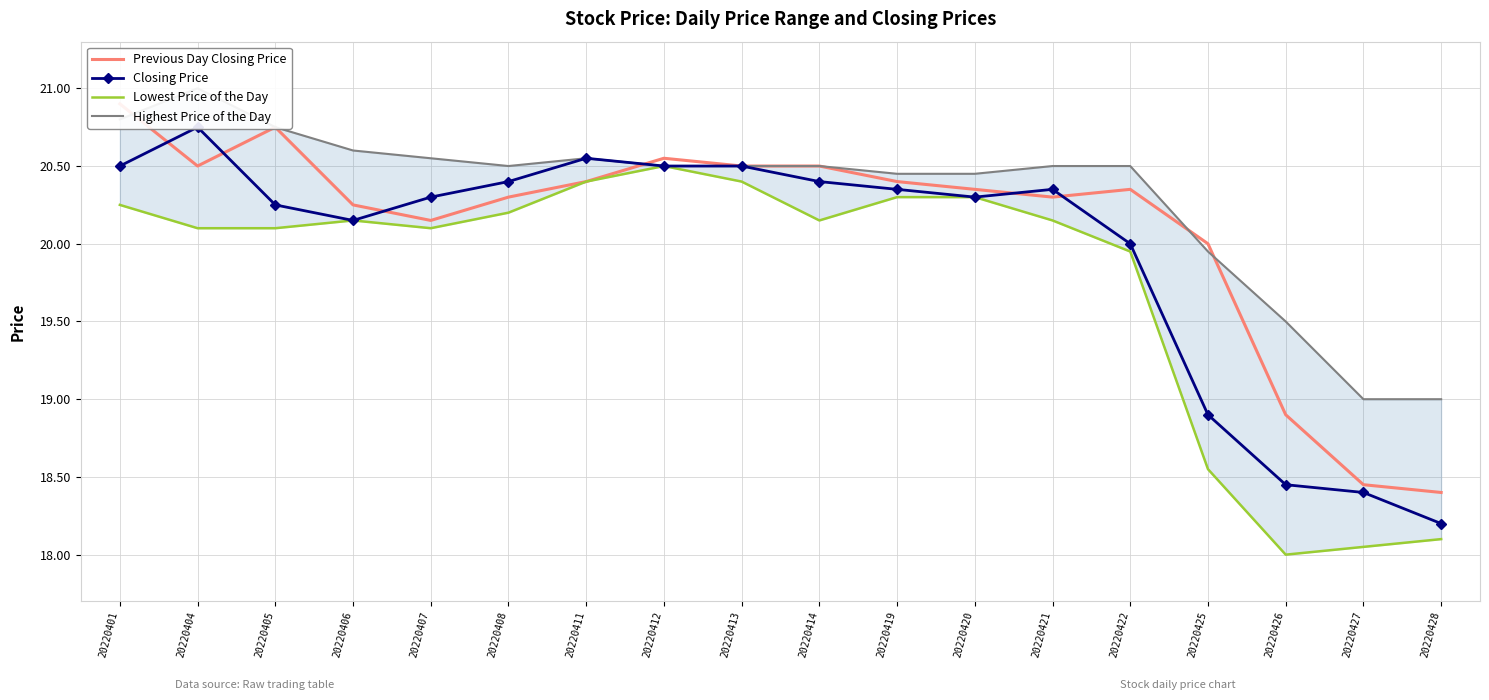

What is the value of the Closing Price point at the 5th from the left?

20.3